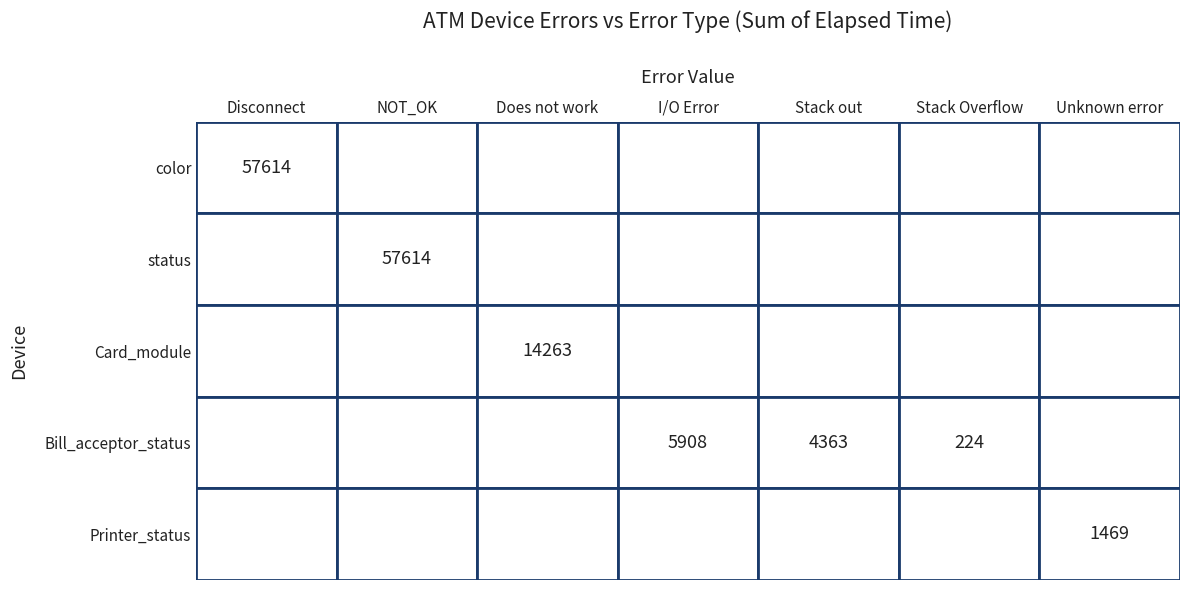

List the labels in order of Card_module value, smallest first.

Disconnect, NOT_OK, I/O Error, Stack out, Stack Overflow, Unknown error, Does not work